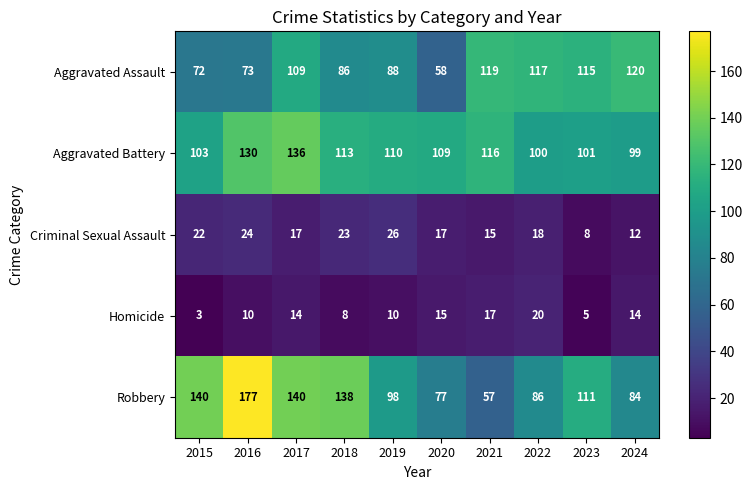

Which label corresponds to the smallest value in the chart?

2015